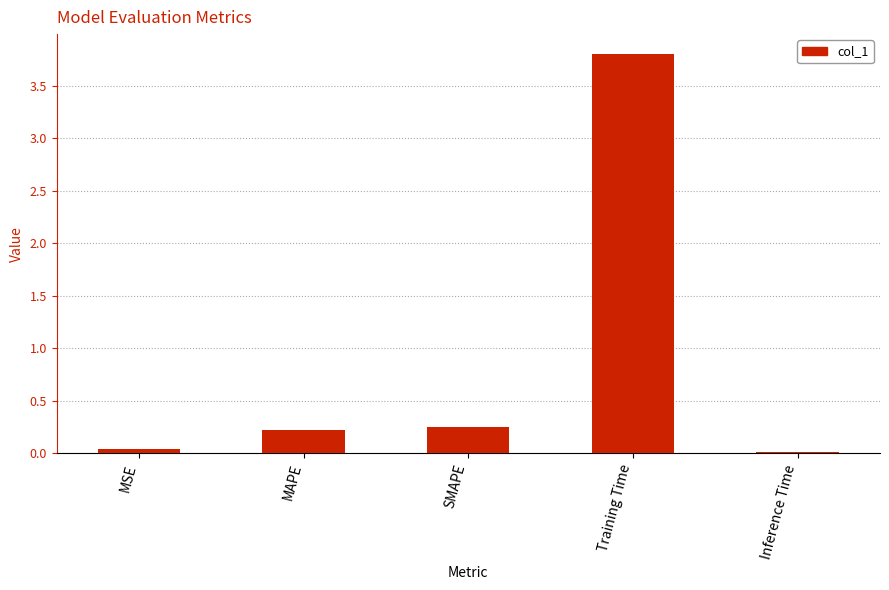

Is it true that the value at Training Time is 1.3?

False